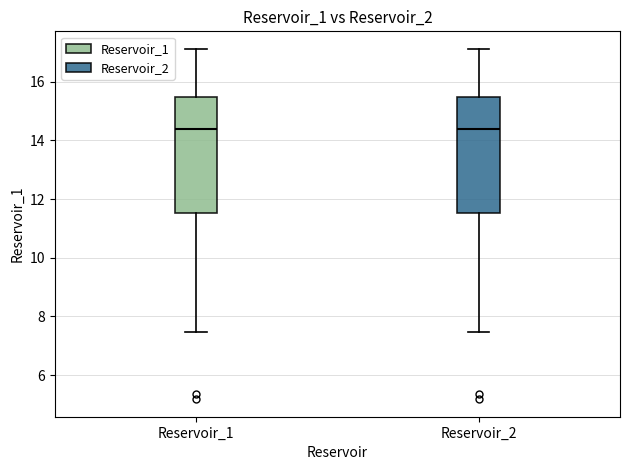

Where is the upper edge of the box for Reservoir_1 on the y-axis? The values are not printed on the chart, so give them approximately, as read against the axis.

15.4